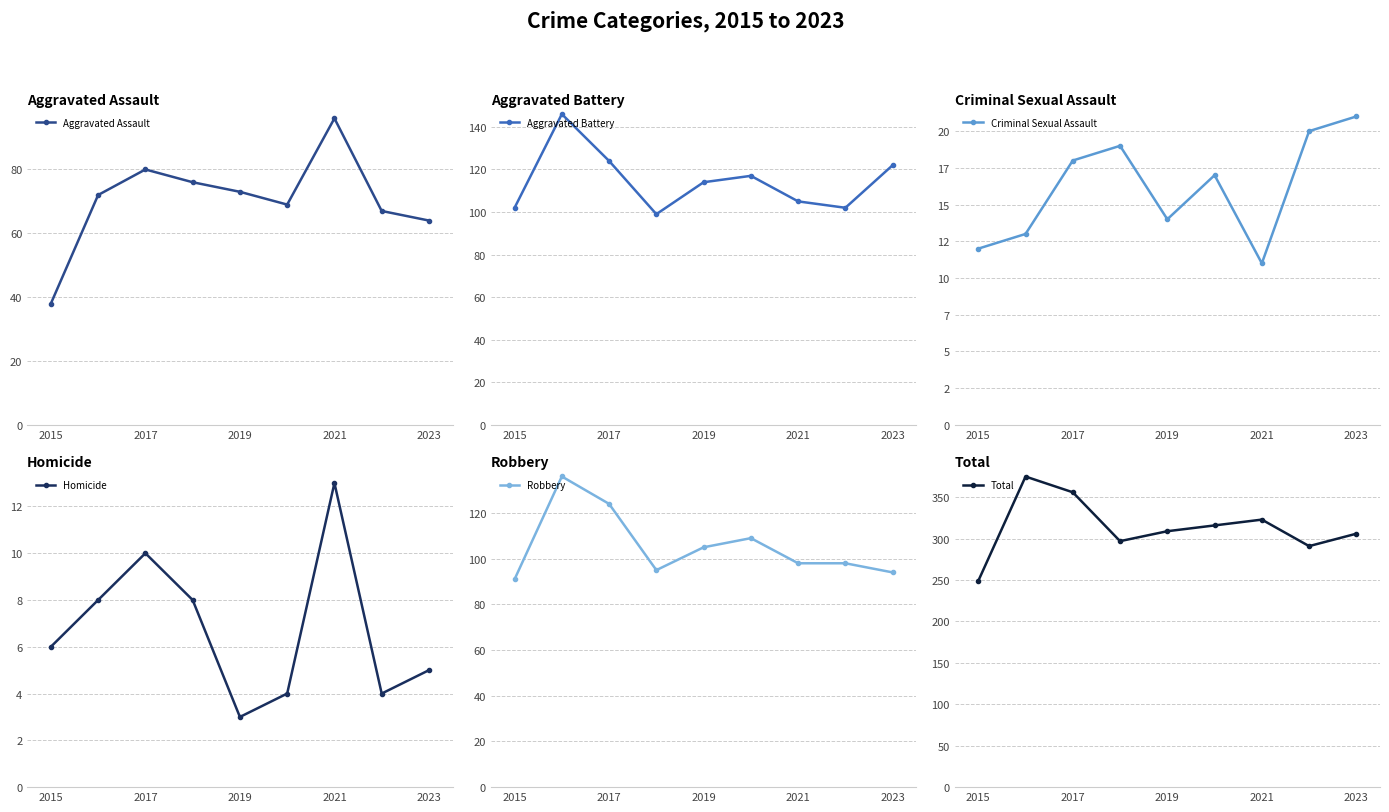

The Aggravated Assault series shows 38 at 2015. True or false?

True